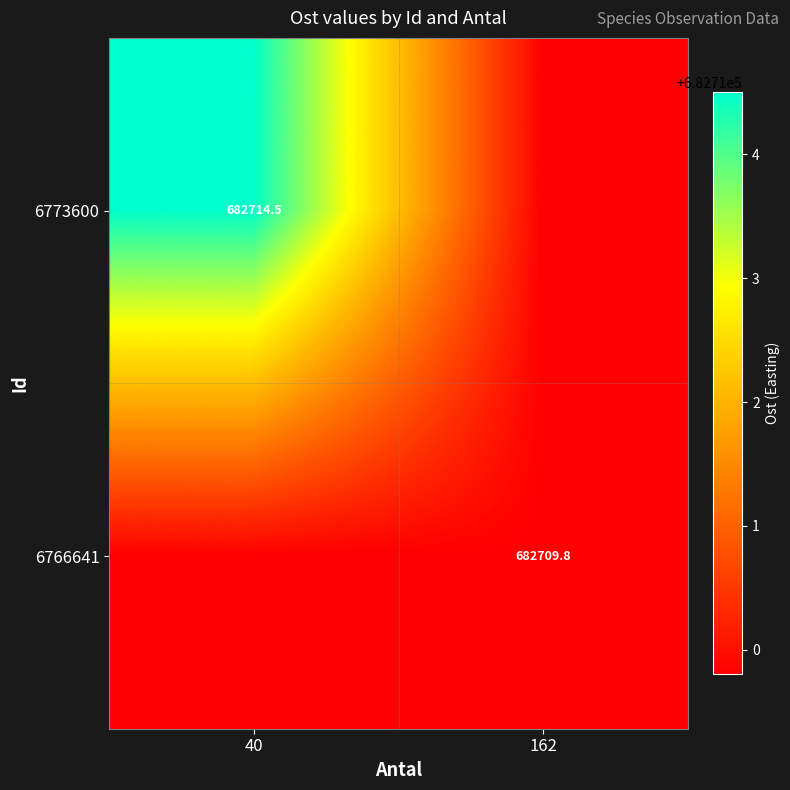

How many series are shown in this chart?

2